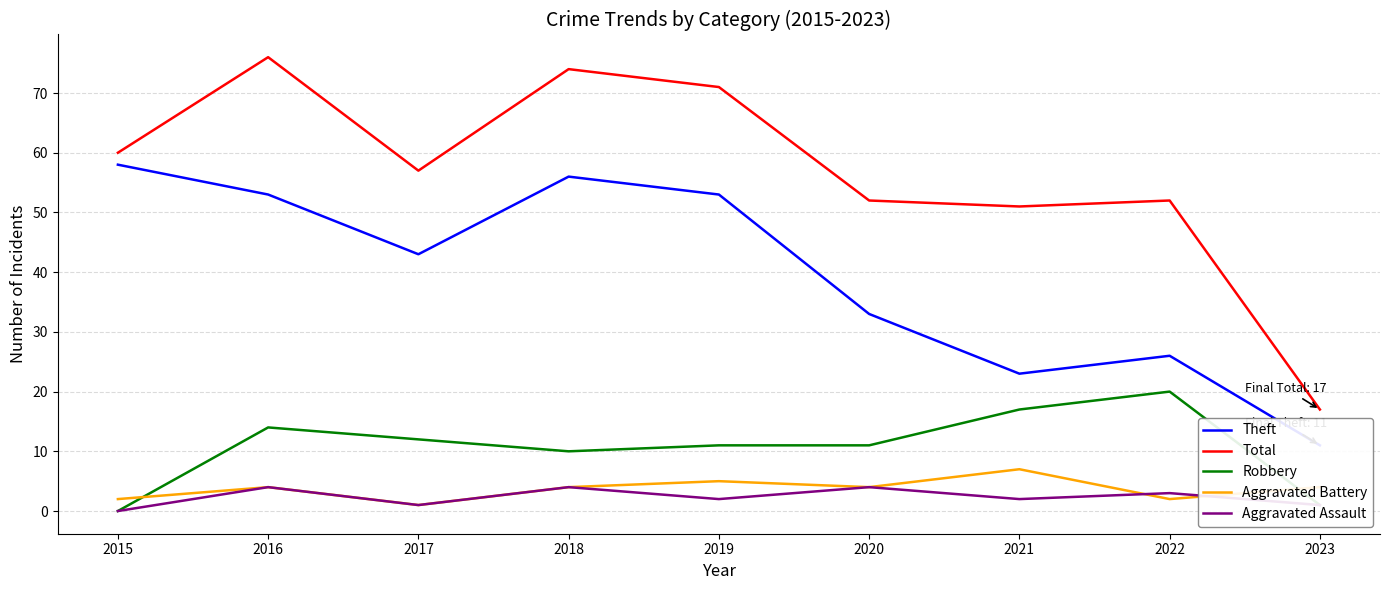

True or false: Theft has a value of 16 at 2017.

False